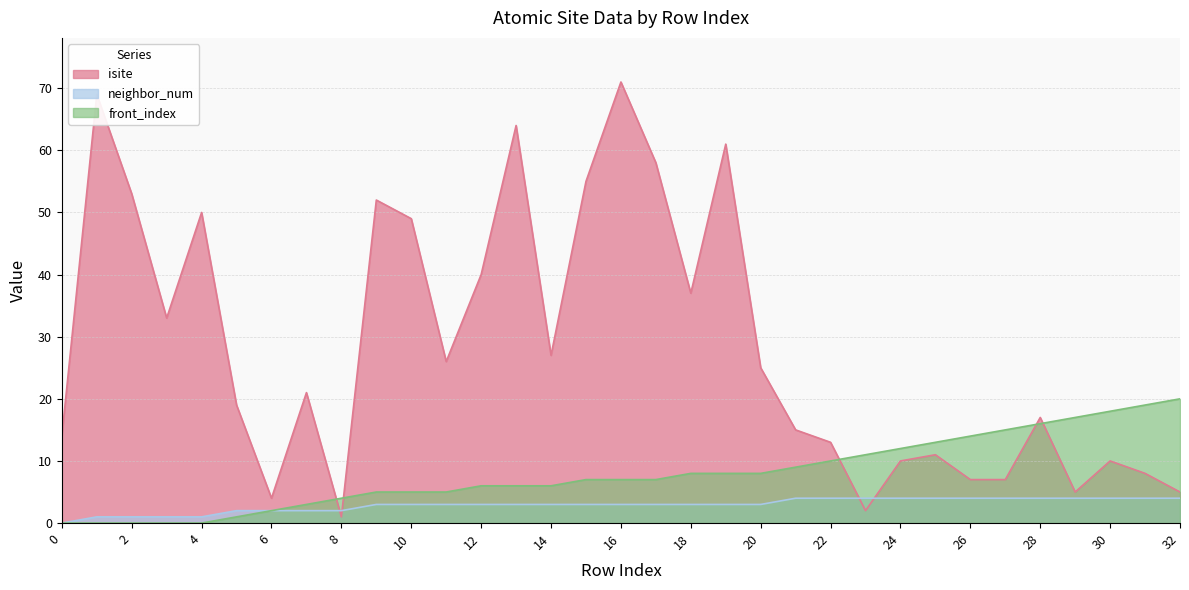

The neighbor_num series shows 3 at 6. True or false?

False